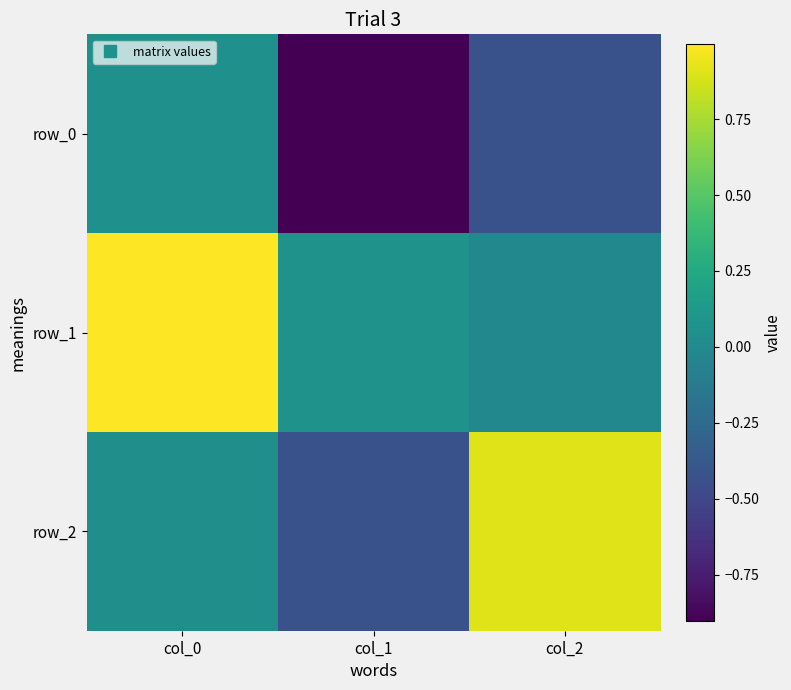

Rank the series by their maximum value, from highest to lowest.

row_1, row_2, row_0